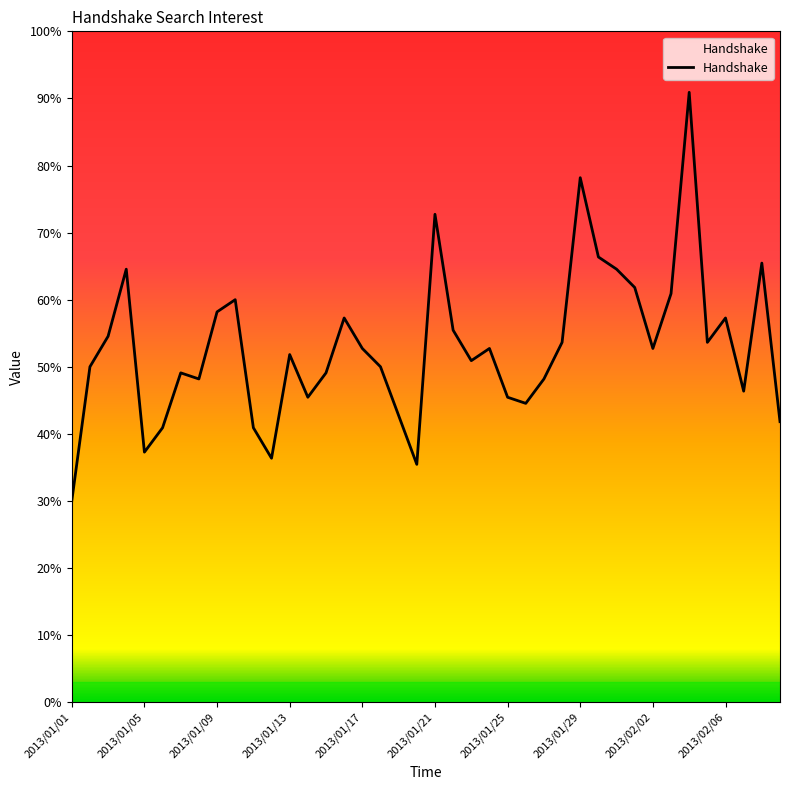

What is the minimum value shown in the chart?

30.0